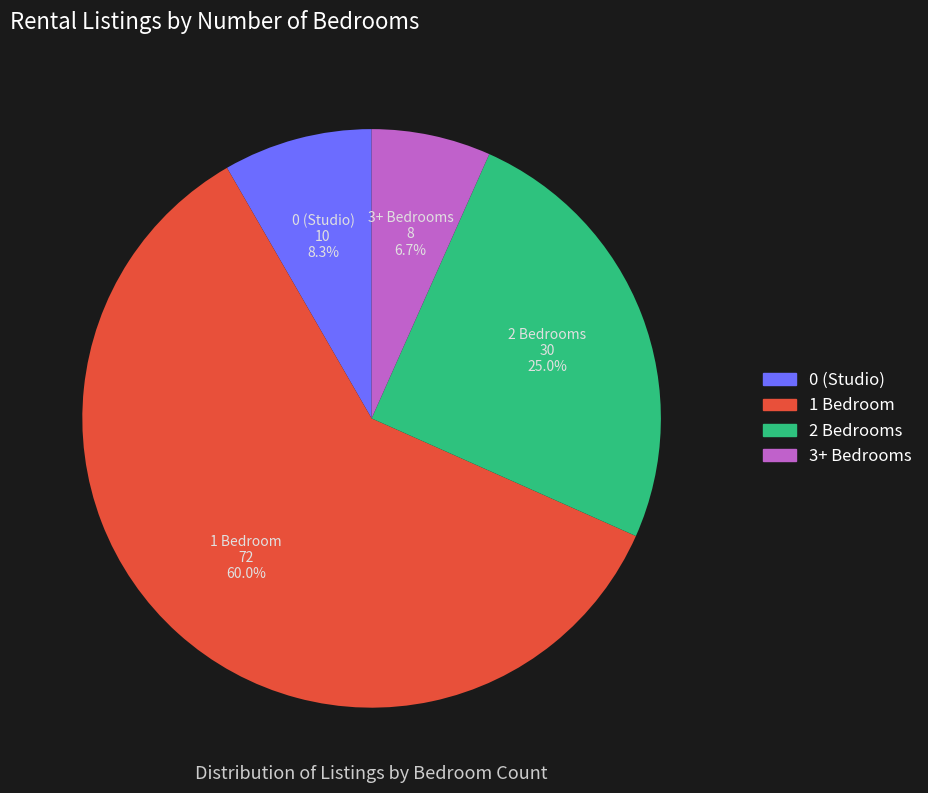

What is the smallest slice in the pie chart?

3+ Bedrooms